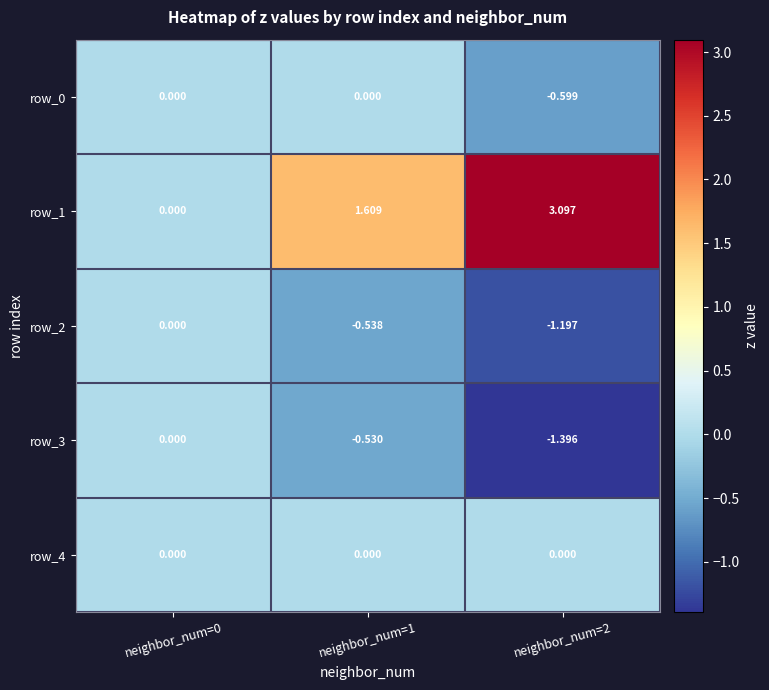

True or false: row_2 has a value of -0.8 at neighbor_num=1.

False